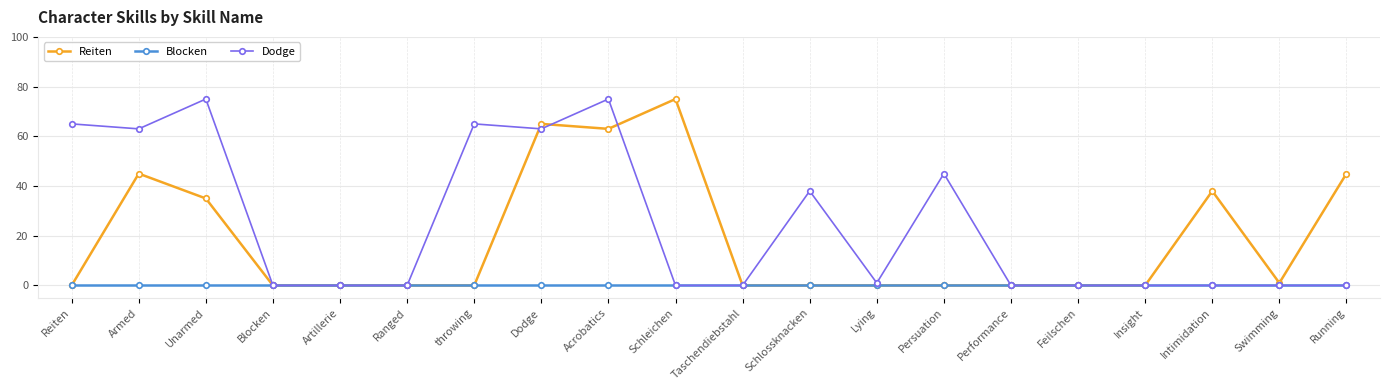

What is the maximum value shown in the chart?

75